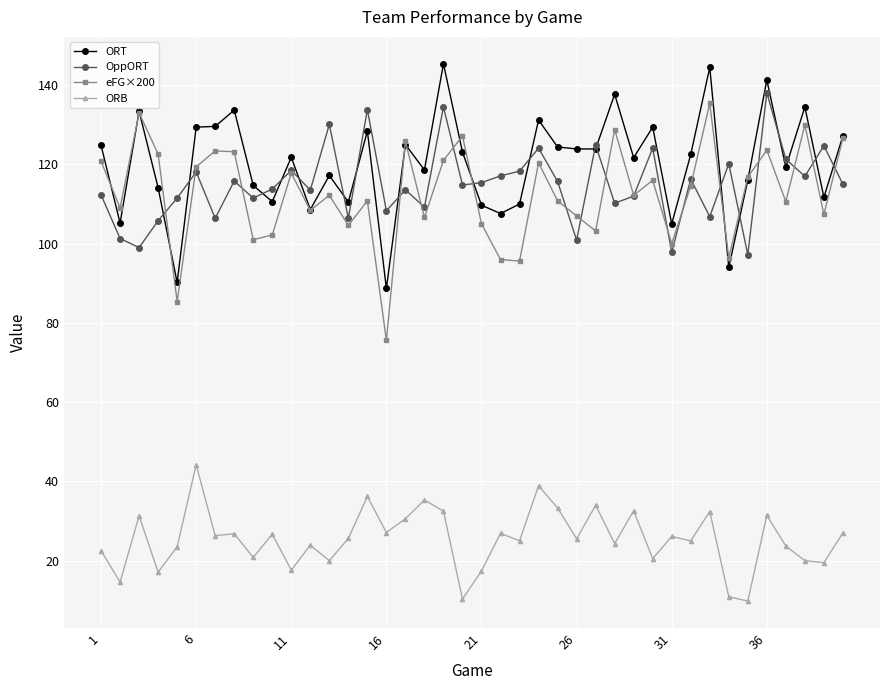

Which series has the largest total across all categories?

ORT